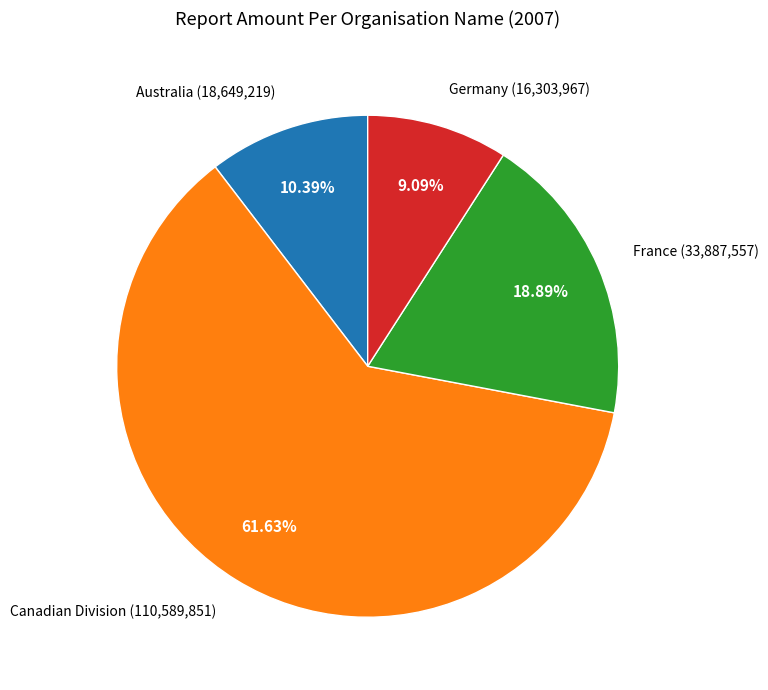

To the nearest percent, what is the average slice percentage?

25%